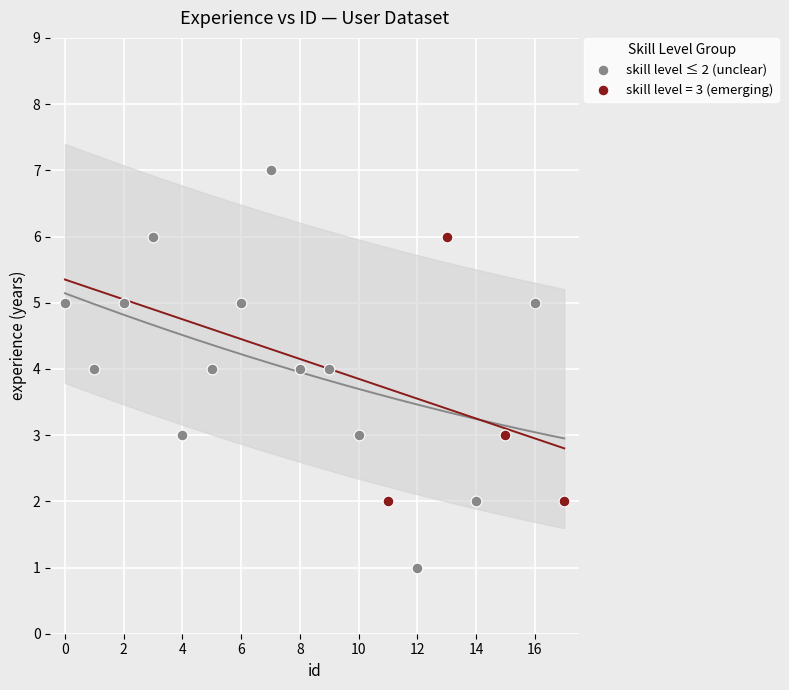

Which series has the widest spread of Y values?

skill level ≤ 2 (unclear)